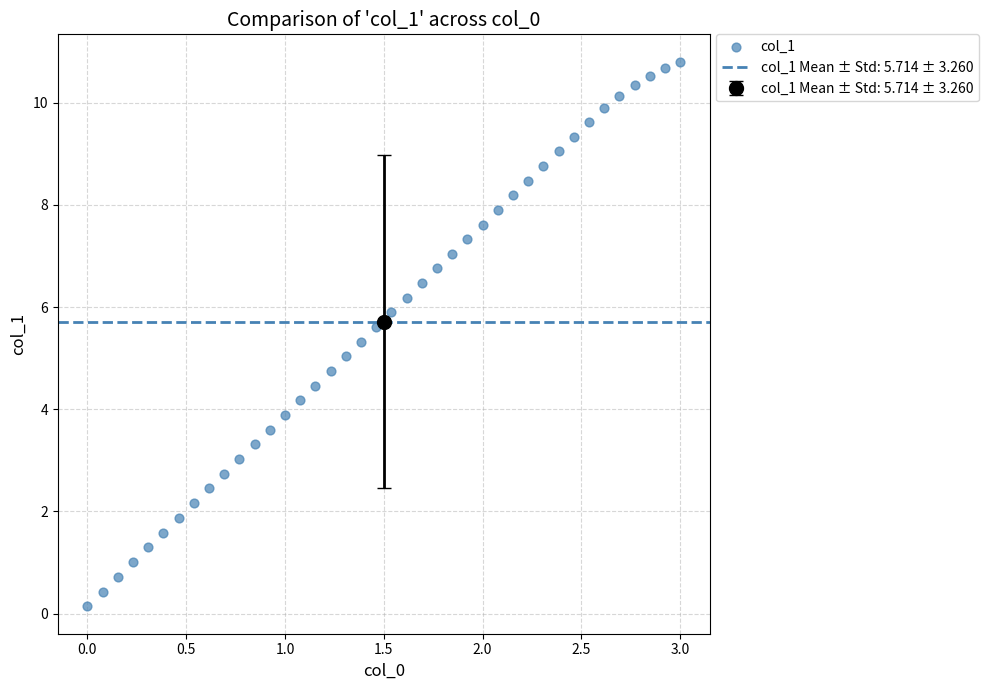

What is the range of X values (max minus min)?

3.0